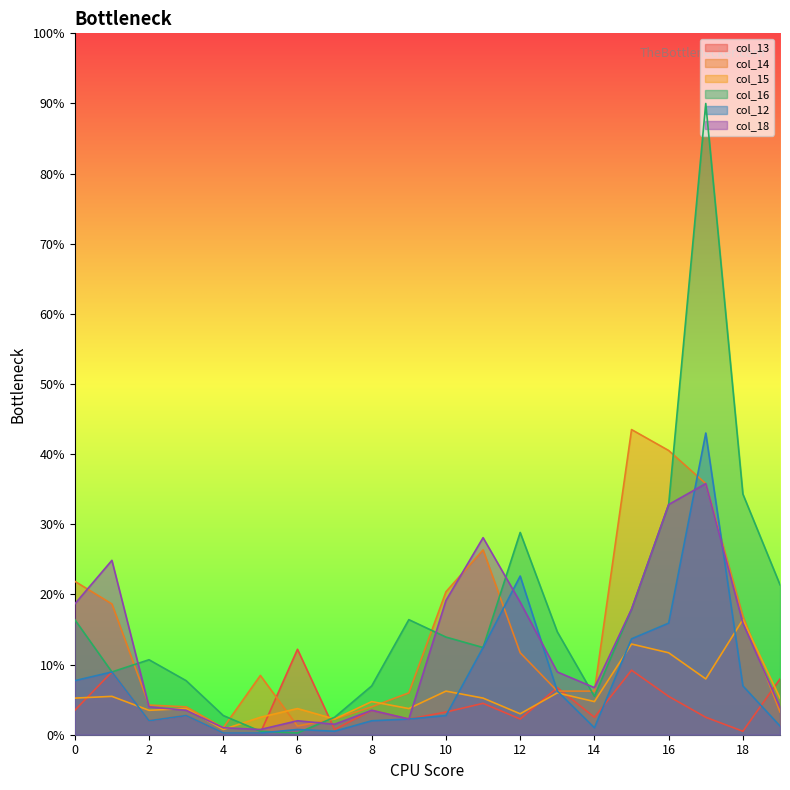

Which category has the lowest value in the col_15 series?

4